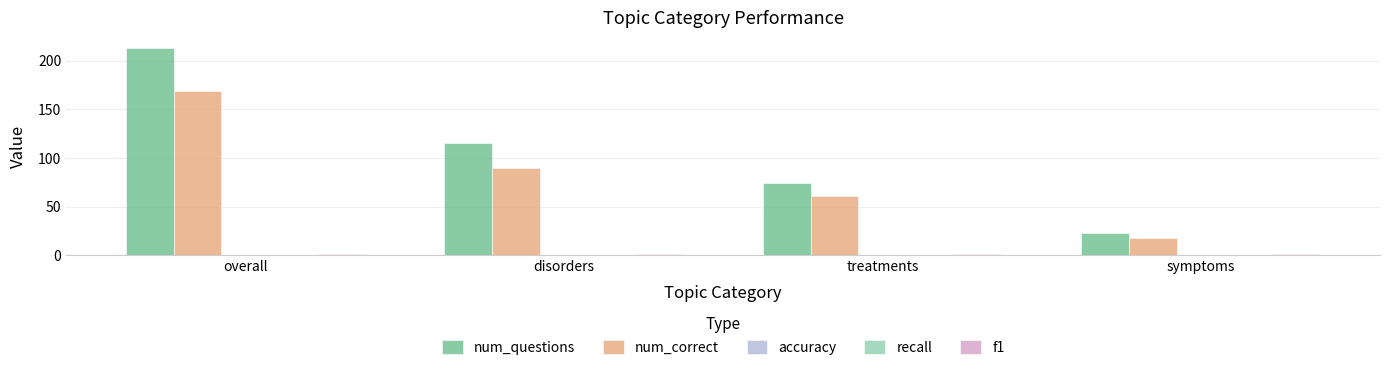

At which category does the chart reach its peak across all series?

overall